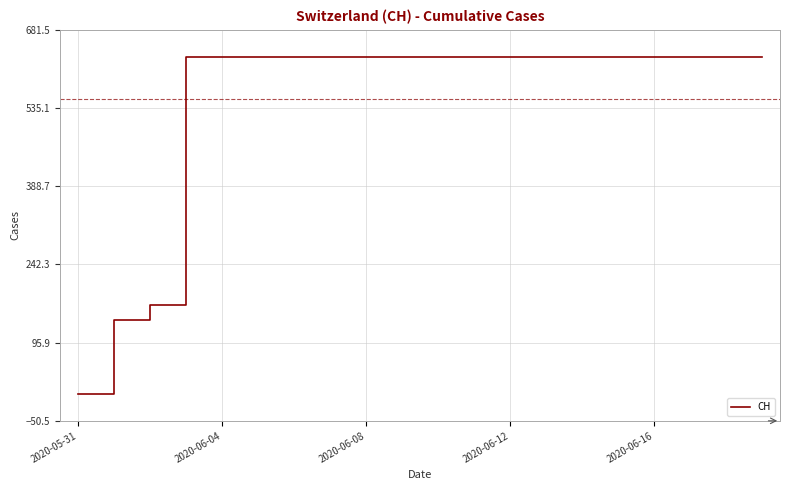

What is the maximum value shown in the chart?

631